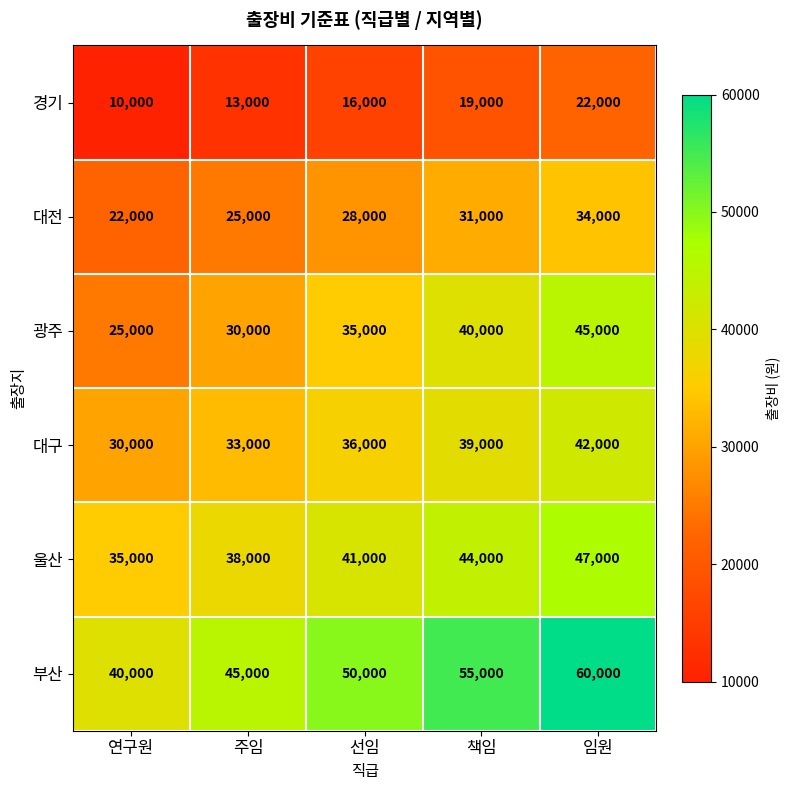

At 주임, list the series in order from smallest to largest.

경기, 대전, 광주, 대구, 울산, 부산